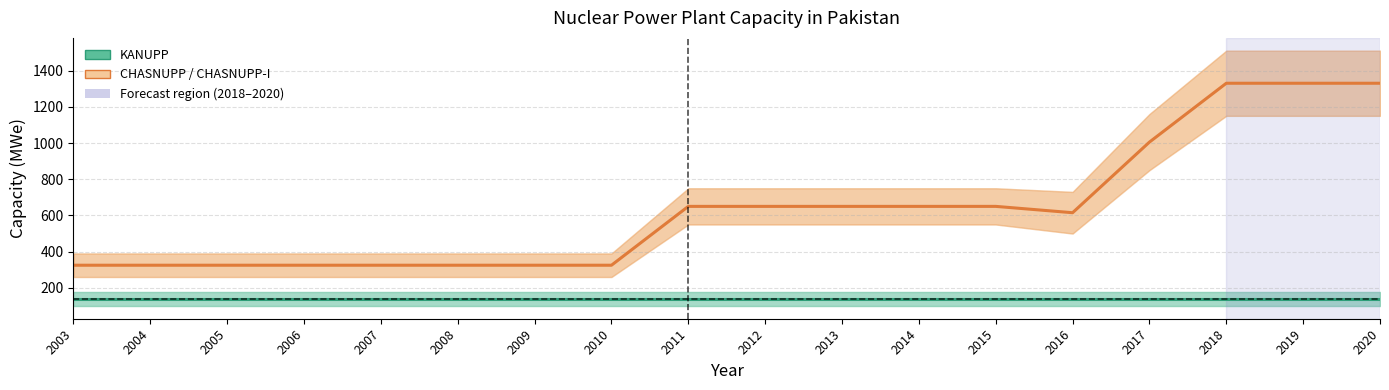

Which category has the lowest value in the CHASNUPP / CHASNUPP-I series?

2003